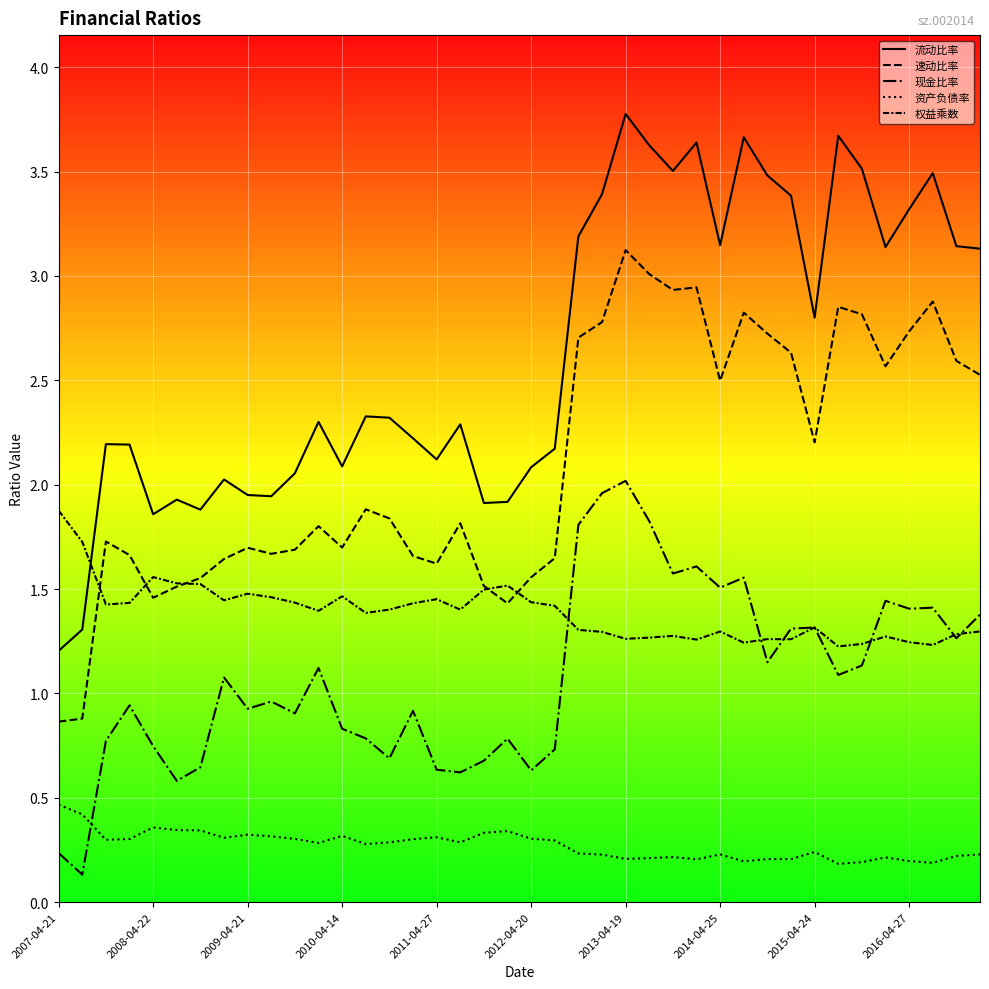

How many lines are shown in the chart?

5